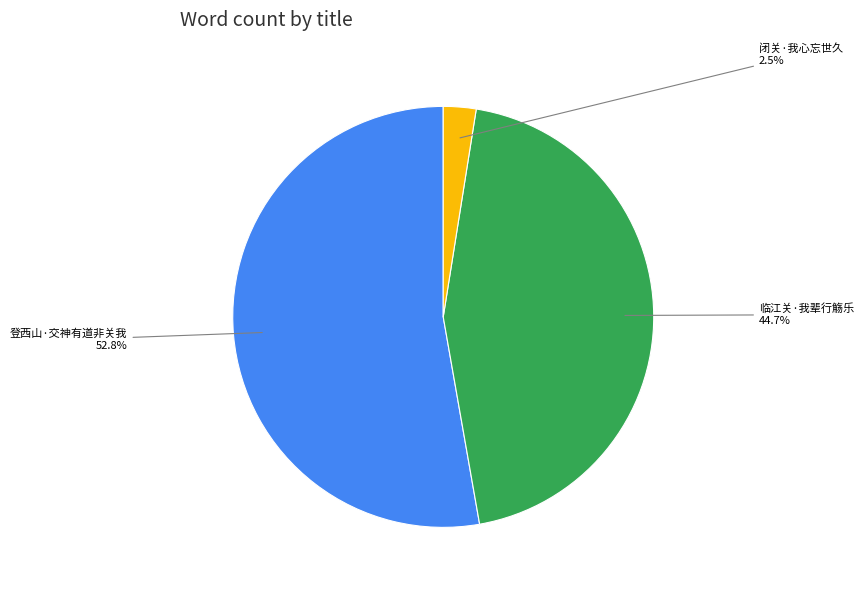

Is there any slice that represents more than half of the pie?

Yes